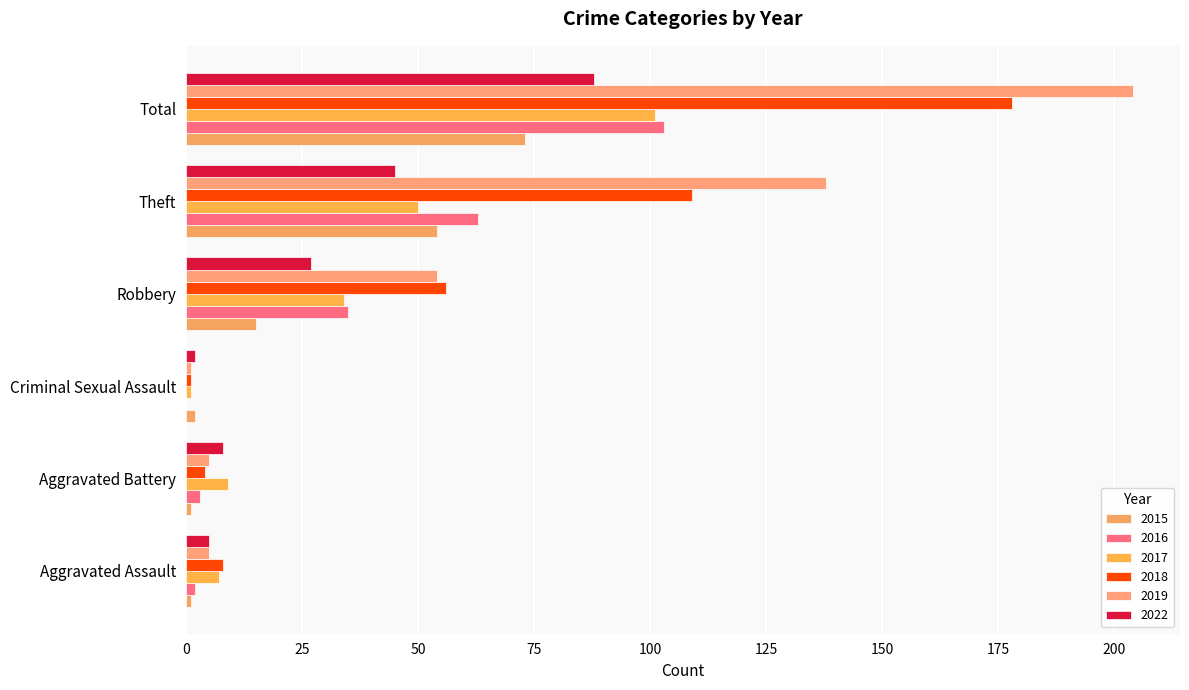

List the series in order of their peak value, lowest first.

2015, 2022, 2017, 2016, 2018, 2019